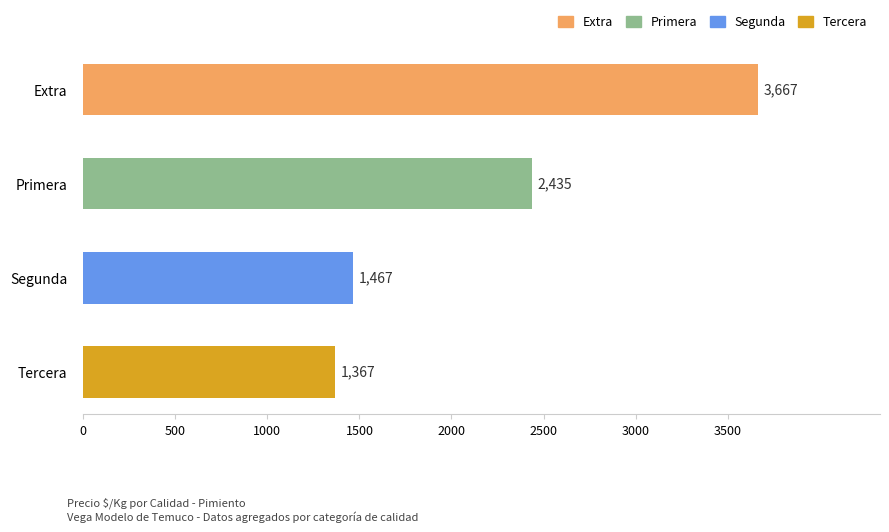

List the labels in order of value, smallest first.

Tercera, Segunda, Primera, Extra